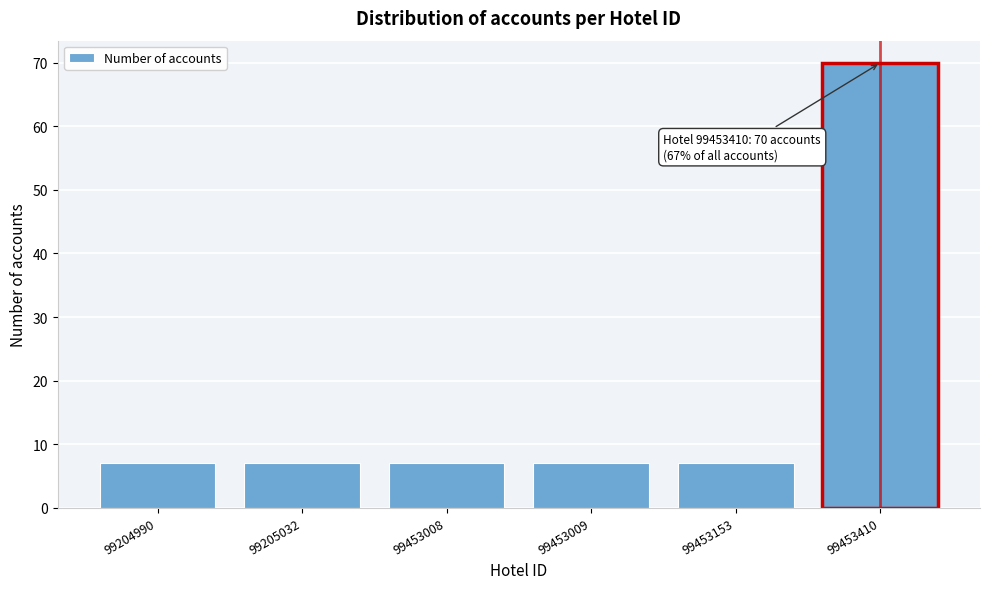

Reading right to left, extract all data points from this chart.

99453410=70	99453153=7	99453009=7	99453008=7	99205032=7	99204990=7